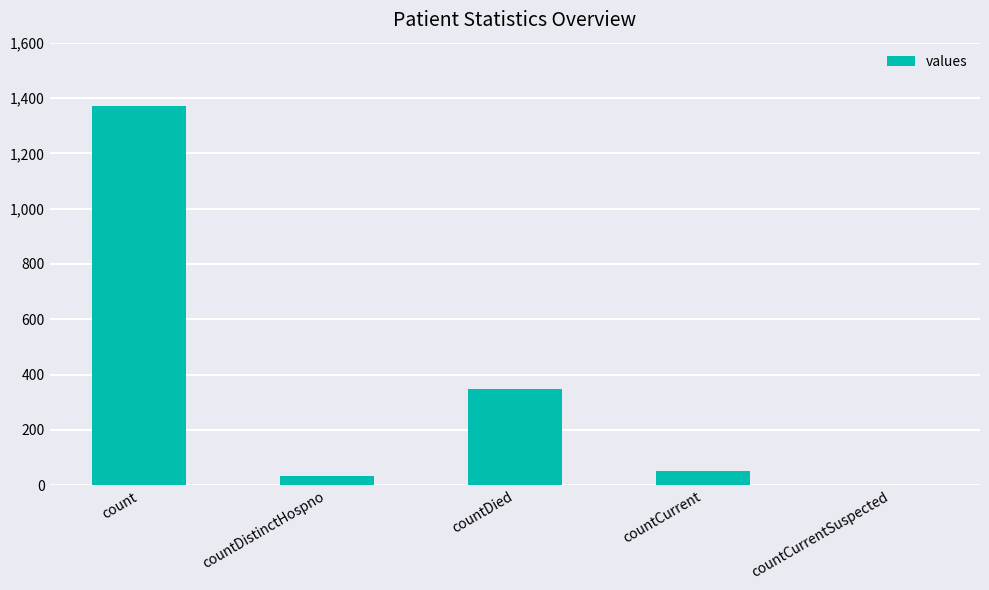

Reading right to left, transcribe all the data shown in this chart.

countCurrentSuspected=0	countCurrent=52	countDied=349	countDistinctHospno=33	count=1371